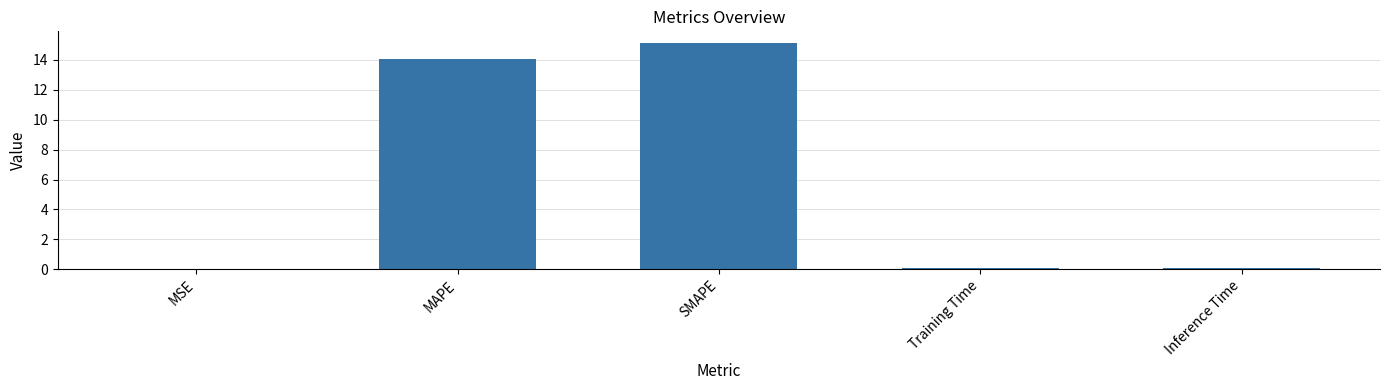

What is the sum of all values?

29.4